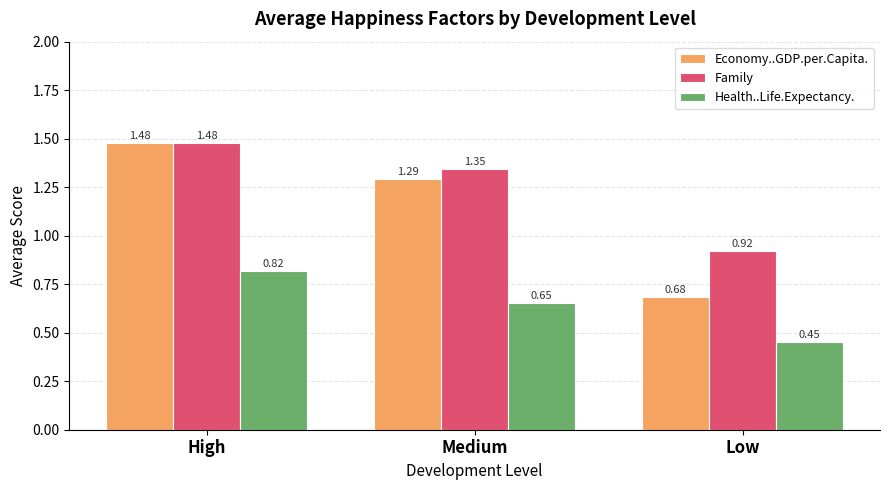

At which category does the chart reach its minimum across all series?

Low